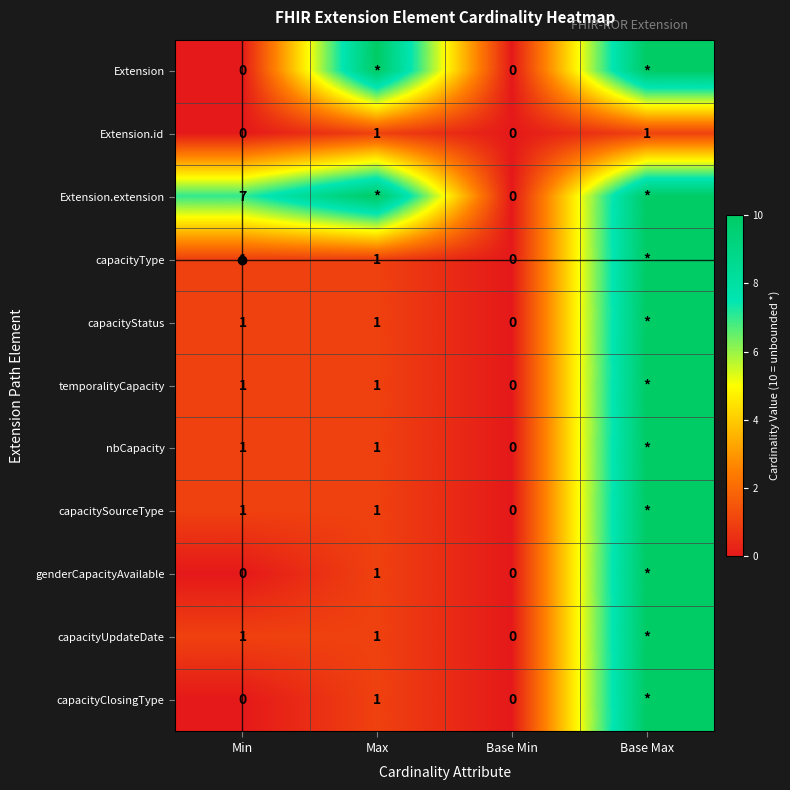

The nbCapacity series shows 2 at Min. True or false?

False